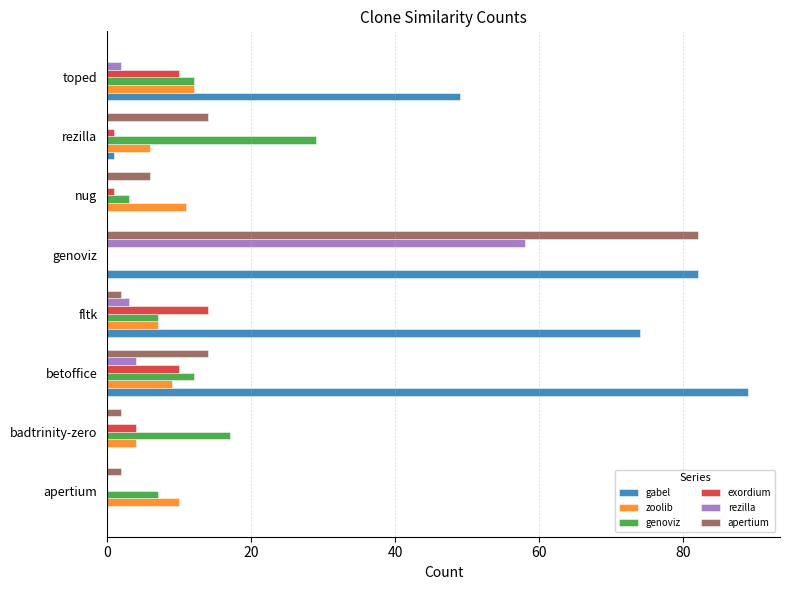

How many distinct data groups are displayed?

6